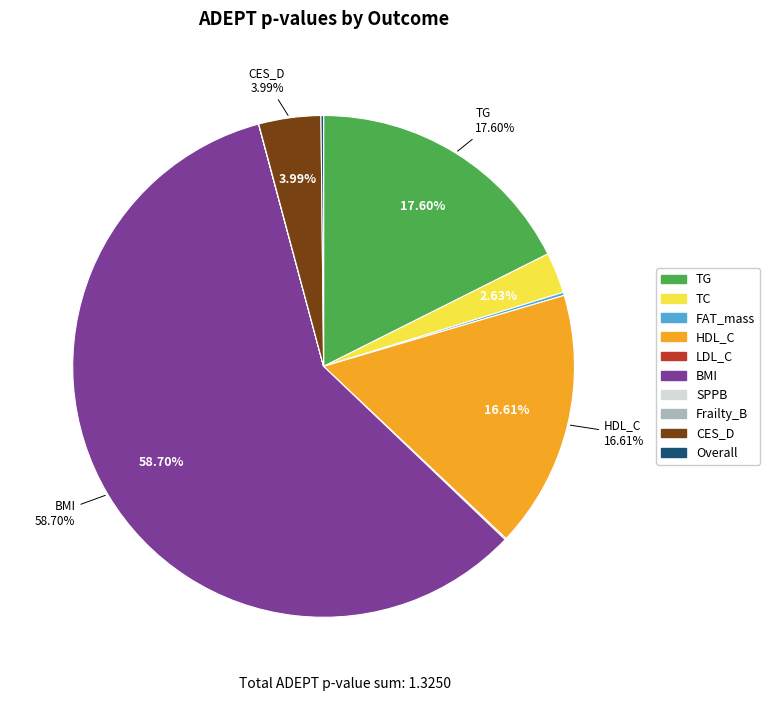

To the nearest percent, what is the difference between the largest and smallest slice percentages?

59%